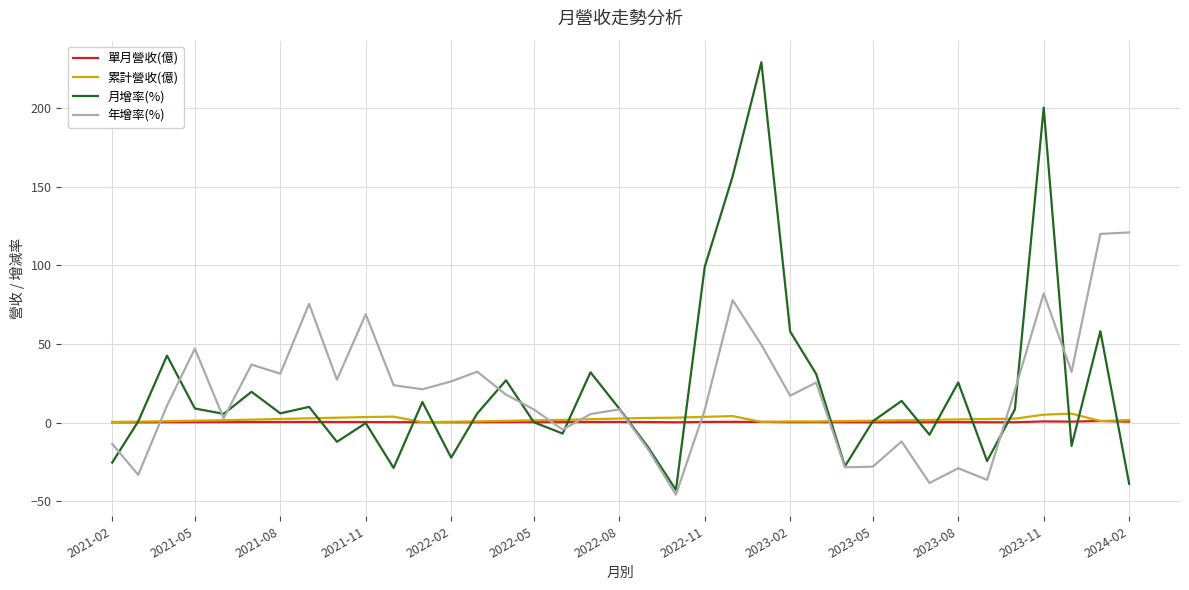

At how many categories does at least one series exceed 220?

1